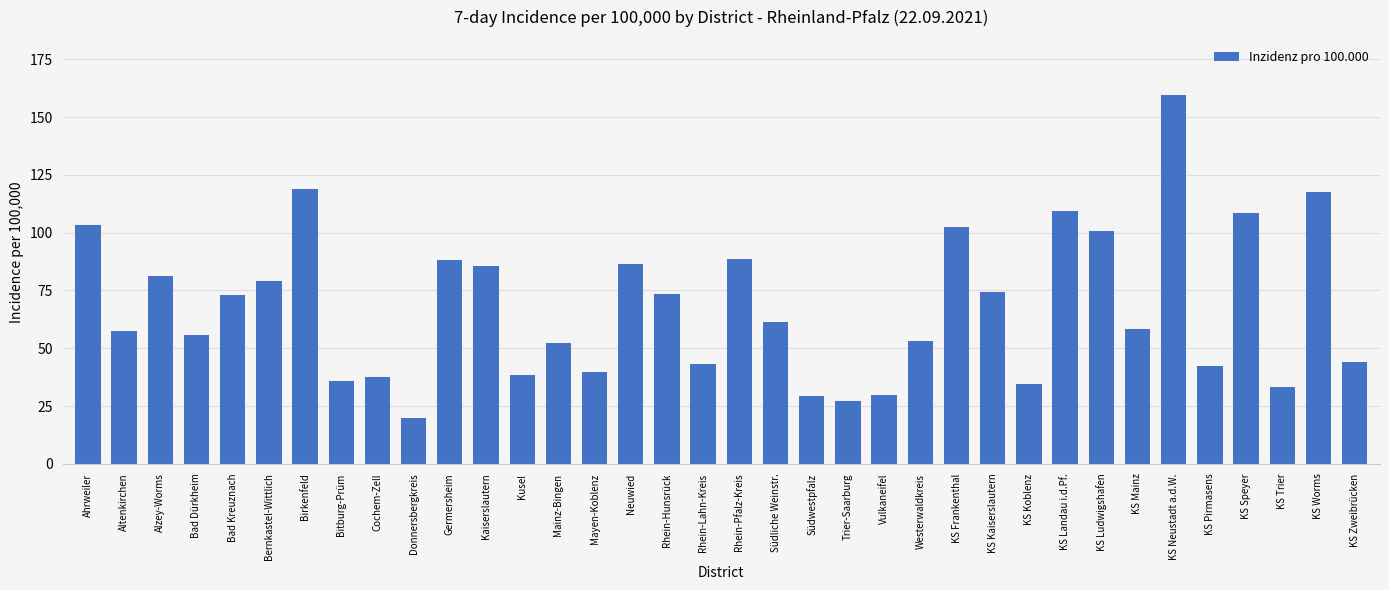

The value at Rhein-Hunsrück is 73.5. True or false?

True